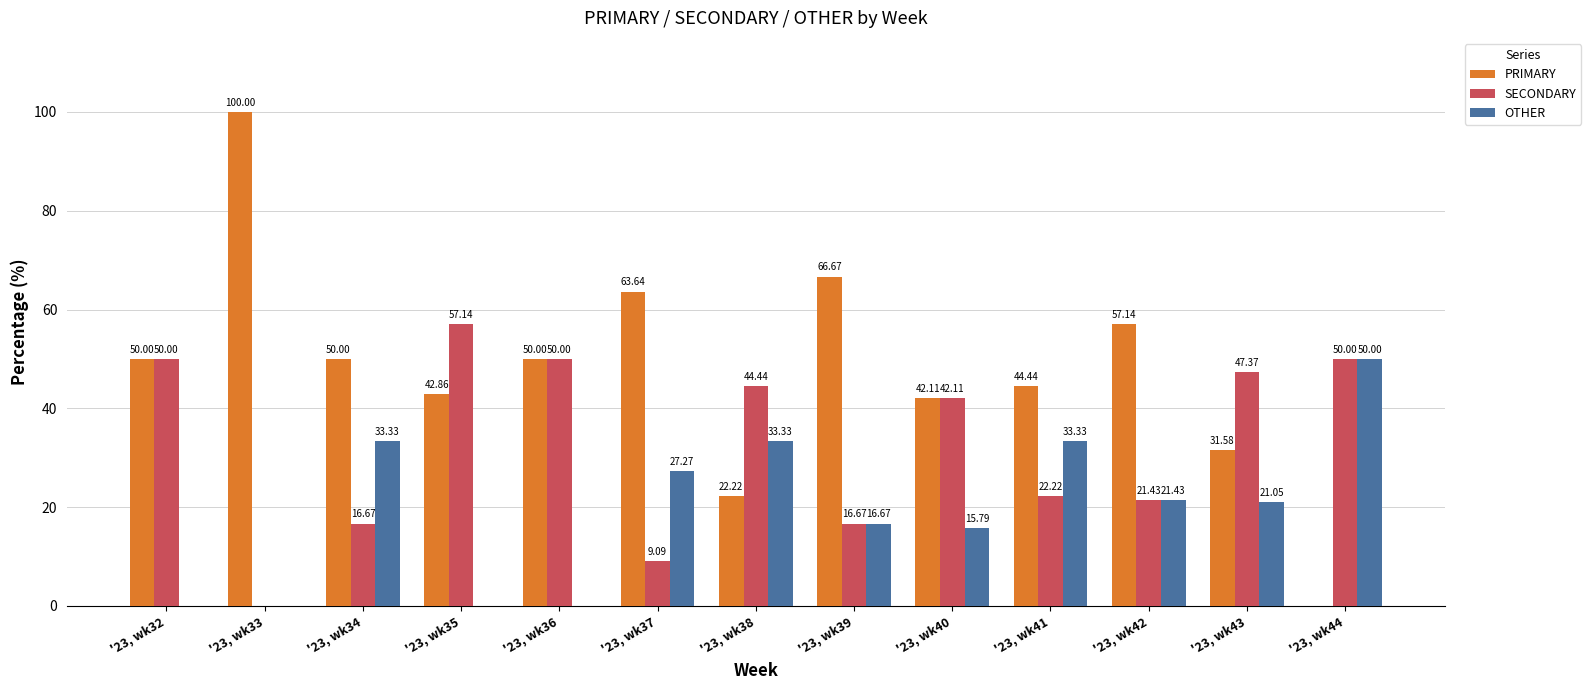

Which series changed the most between '23, wk35 and '23, wk37?

SECONDARY